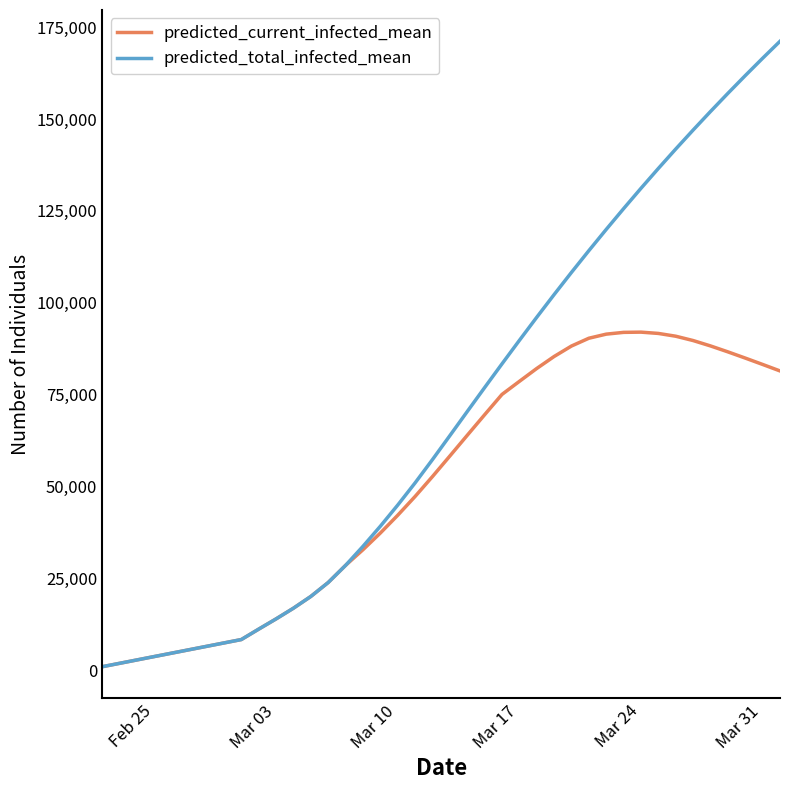

Does the chart have visible grid lines?

No